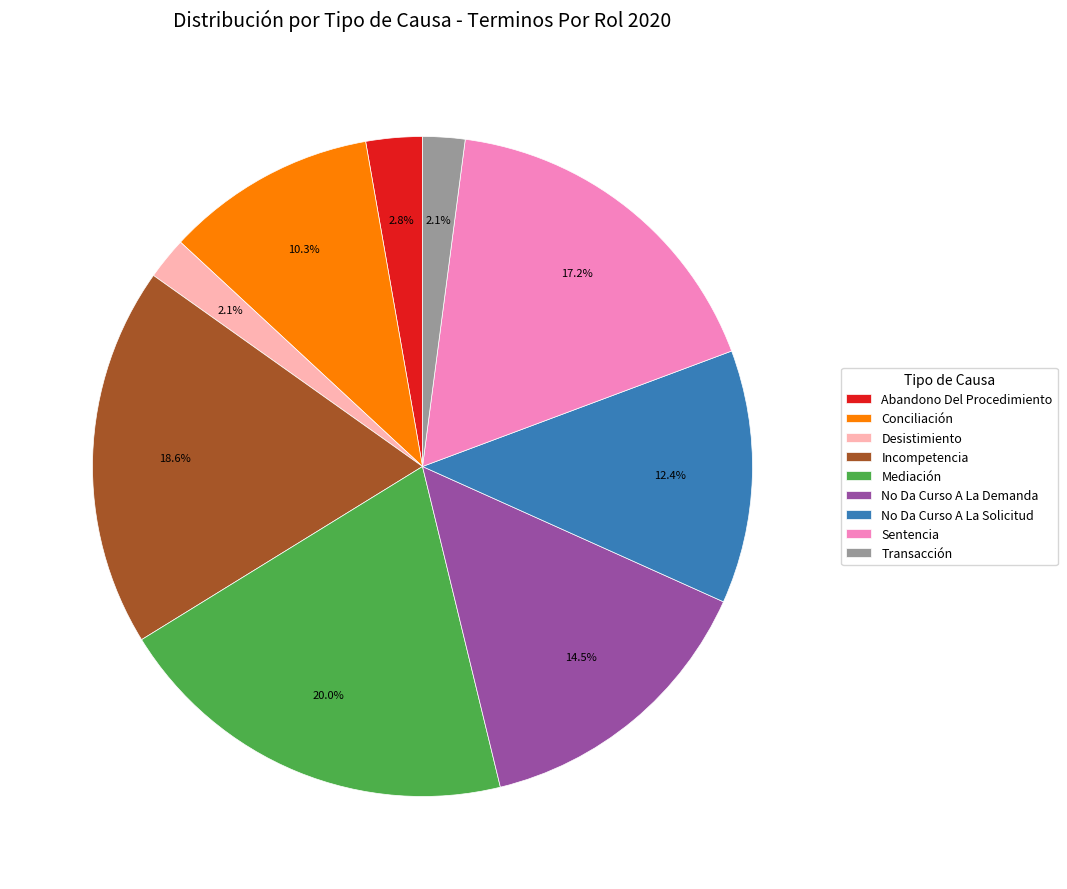

How many slices are in this pie chart?

9